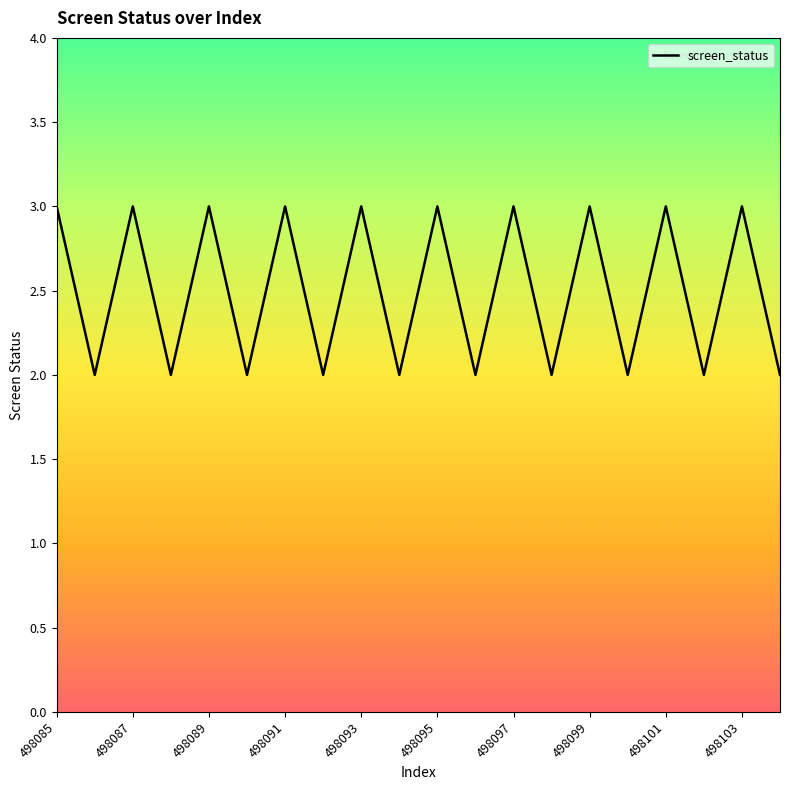

How many lines are shown in the chart?

1